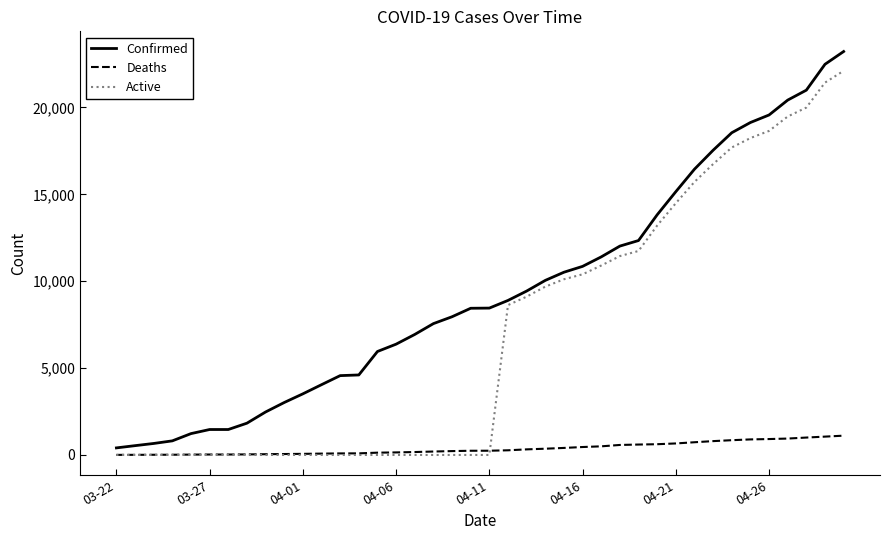

What is the greatest value displayed?

23220